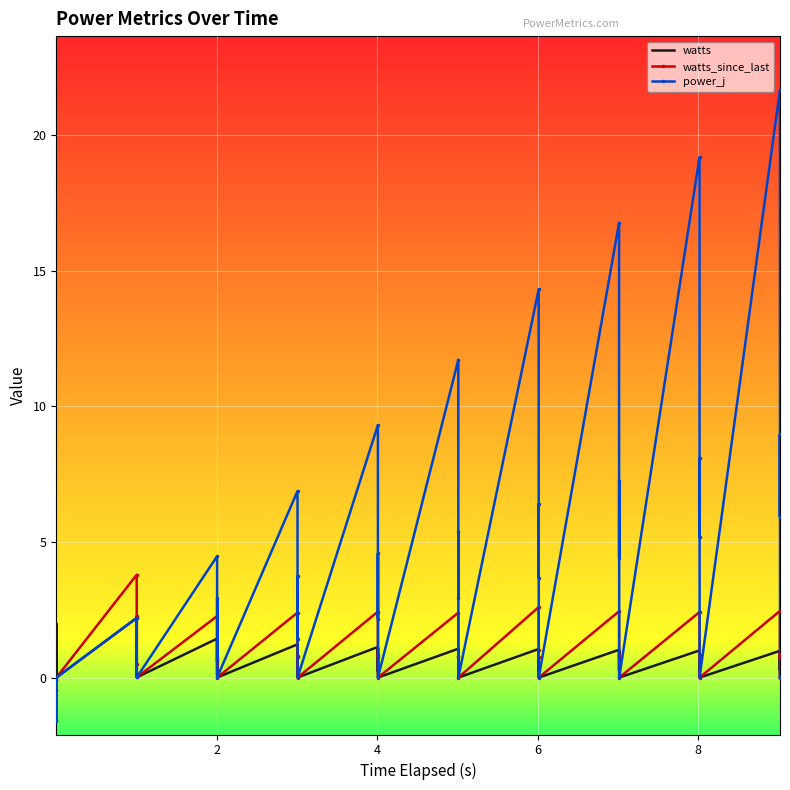

List the series in order of their peak value, lowest first.

watts, watts_since_last, power_j